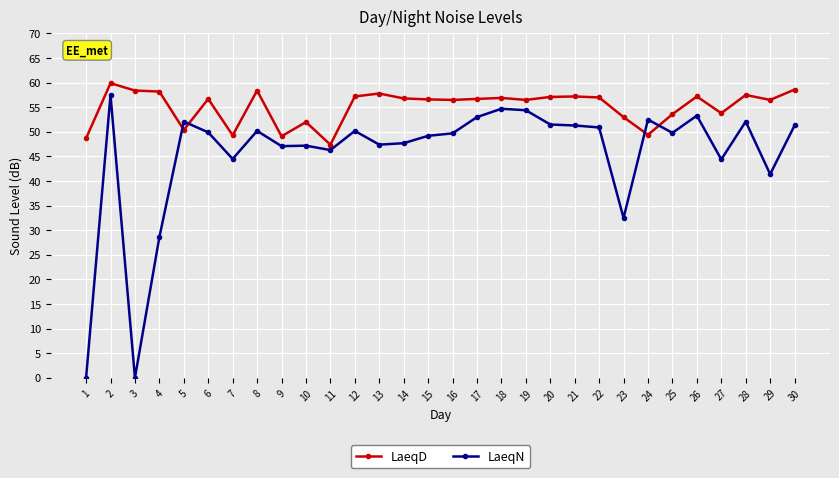

Which series has the largest total across all categories?

LaeqD